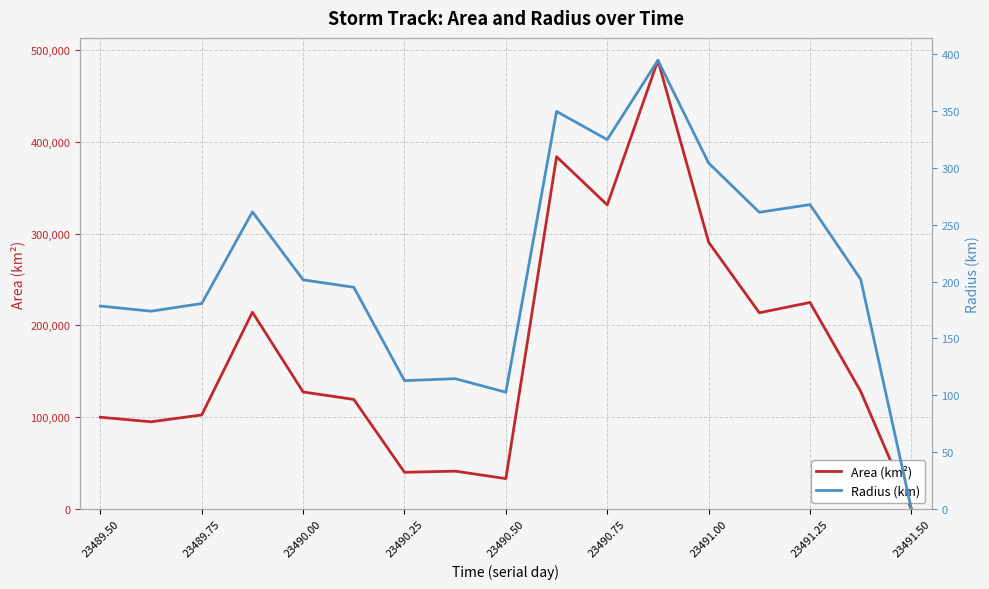

Is this an area chart (filled region under the line)?

No